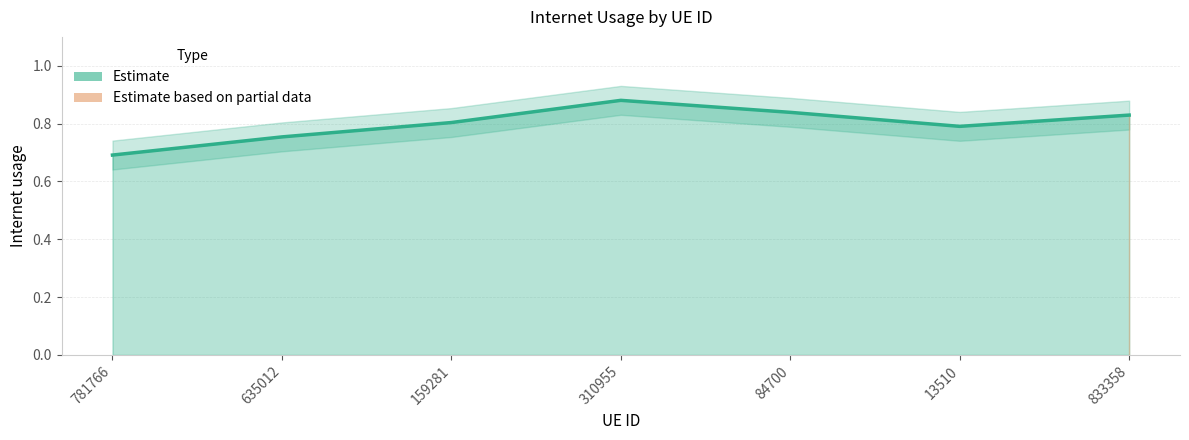

Reading right to left, what are all the values shown in this chart?

0.8	0.8	0.8	0.9	0.8	0.8	0.7